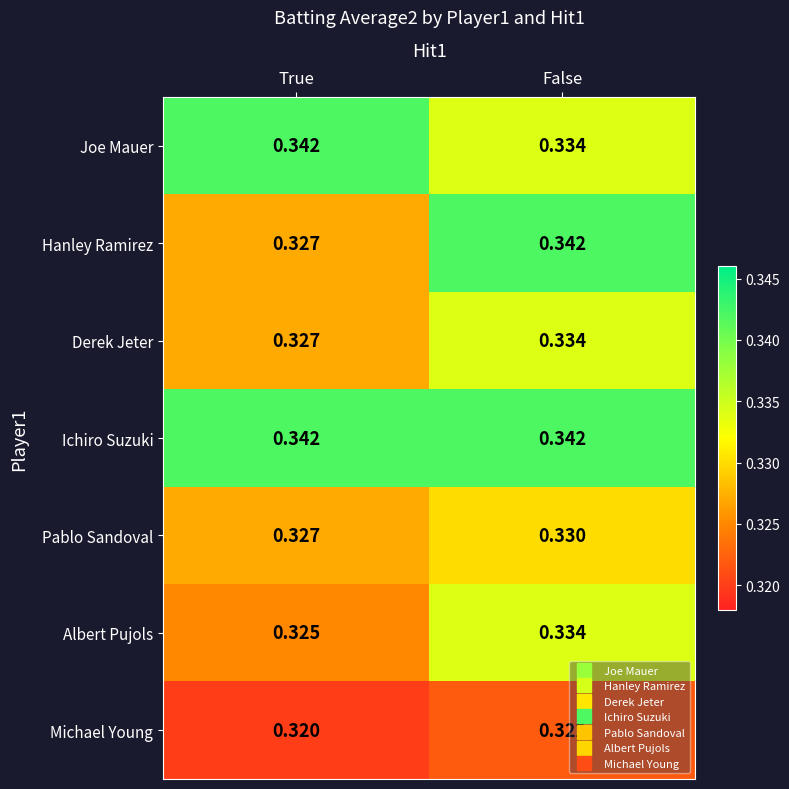

Is the value of Joe Mauer at True greater than the value of Albert Pujols at True?

Yes